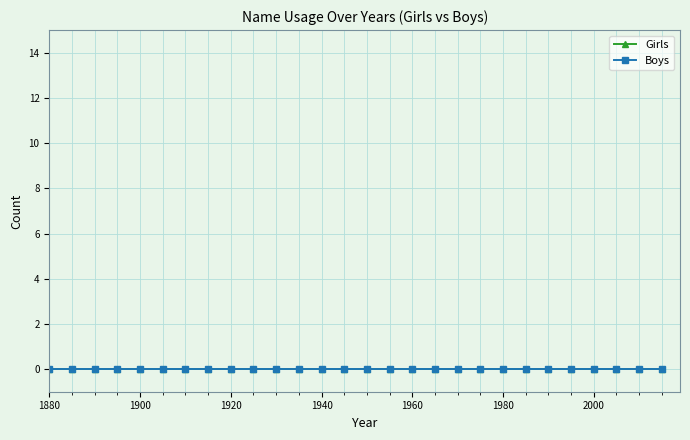

Is the value of Girls at 1920 greater than the value of Boys at 1950?

No